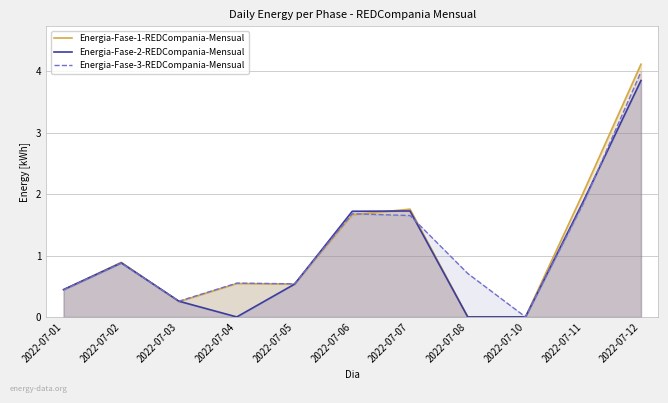

What is the maximum value shown in the chart?

4.1